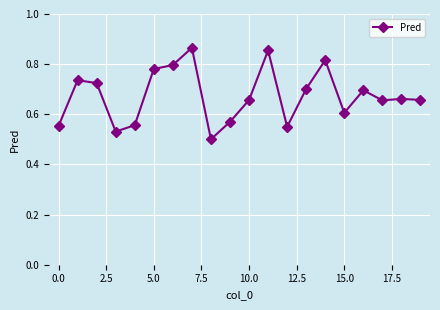

What is the difference between the second highest and second lowest values?

0.3